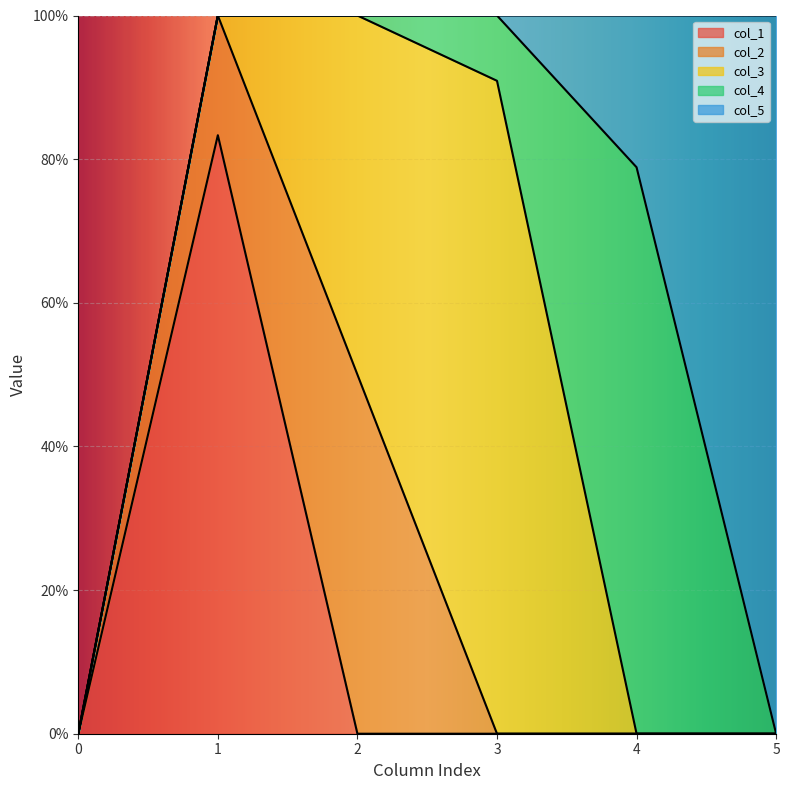

How many lines are shown in the chart?

5